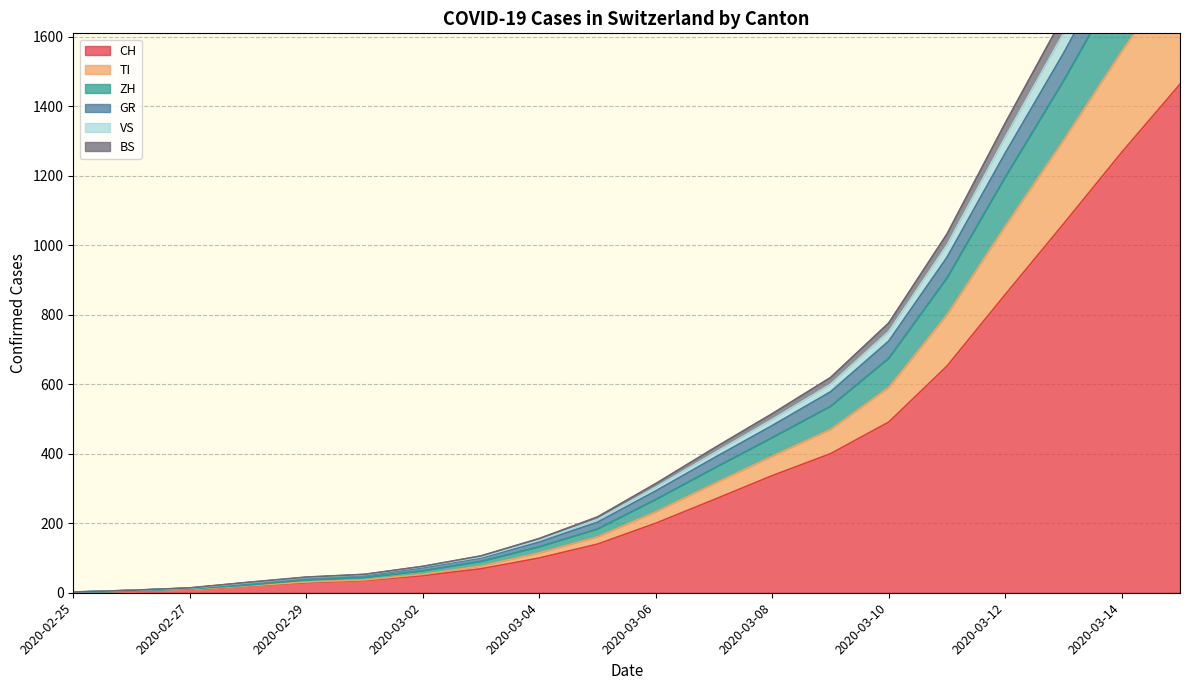

Does the chart have visible grid lines?

Yes